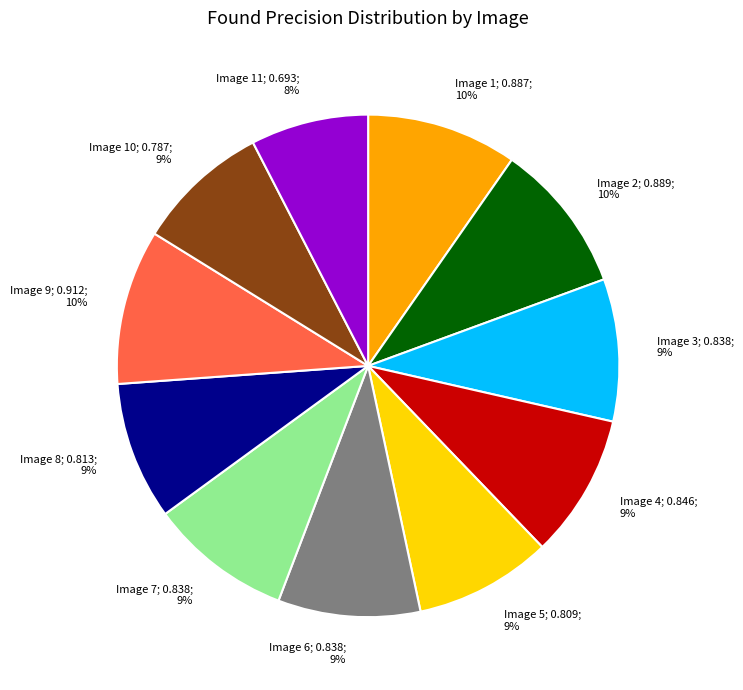

What percentage is the Image 6; 0.838; 9% slice, to the nearest percent?

9%